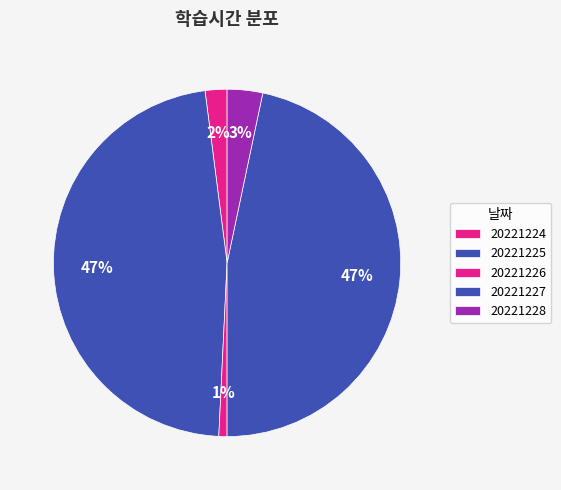

Is the sum of 20221224 and 20221228 greater than half?

No